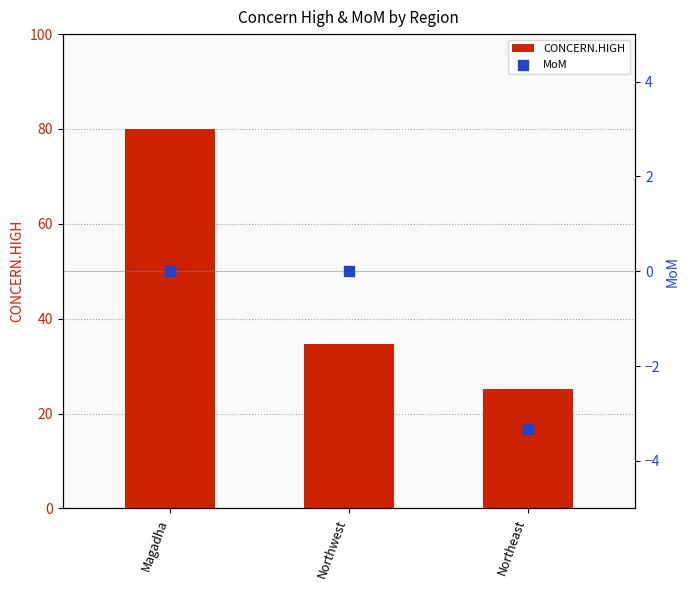

What are all the series names shown in the legend?

CONCERN.HIGH, MoM